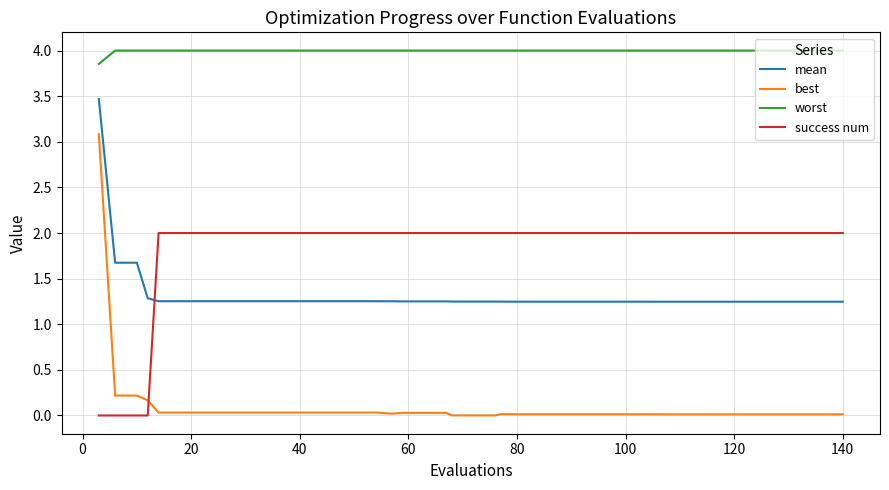

What is the highest value of the best series?

3.1